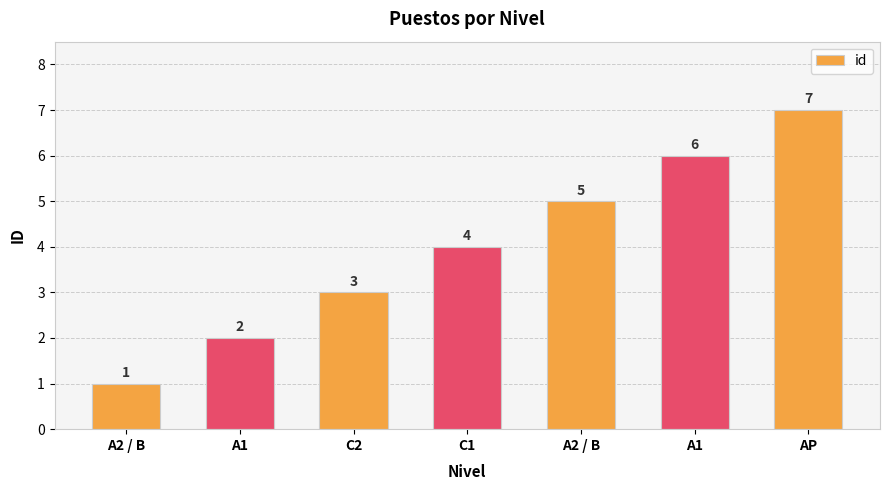

Rank the categories by value from highest to lowest.

AP, A1, A2 / B, C1, C2, A1, A2 / B